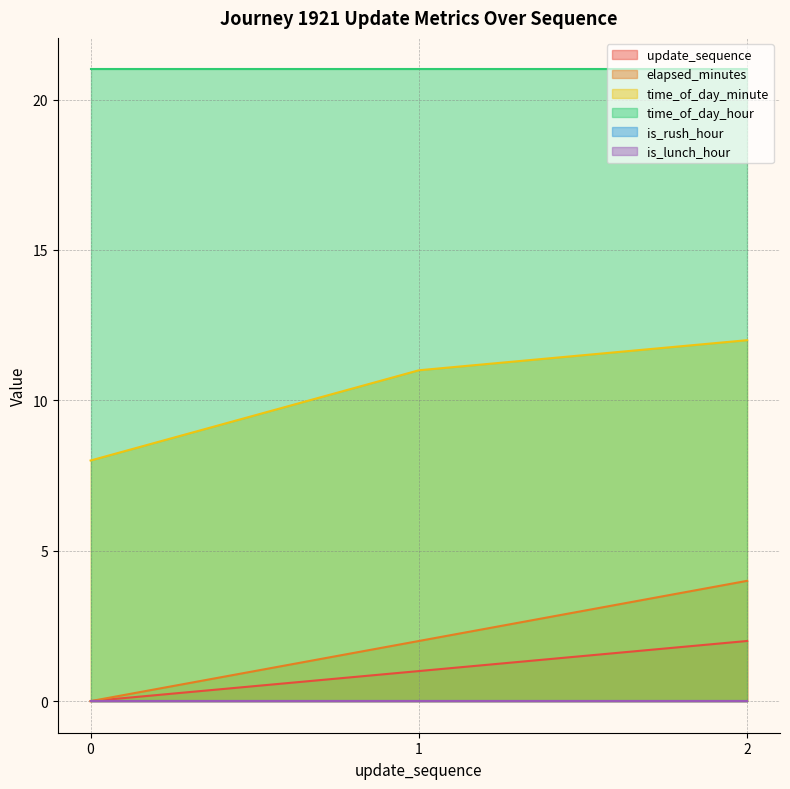

Between 0 and 2, which series saw the biggest shift?

elapsed_minutes